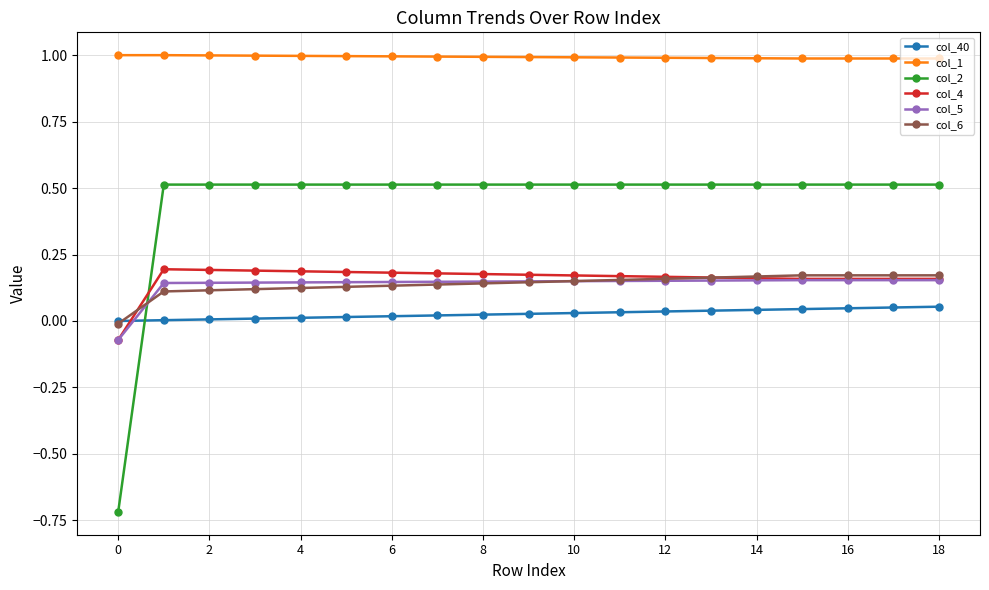

True or false: col_2 and col_1 cross at least once.

False